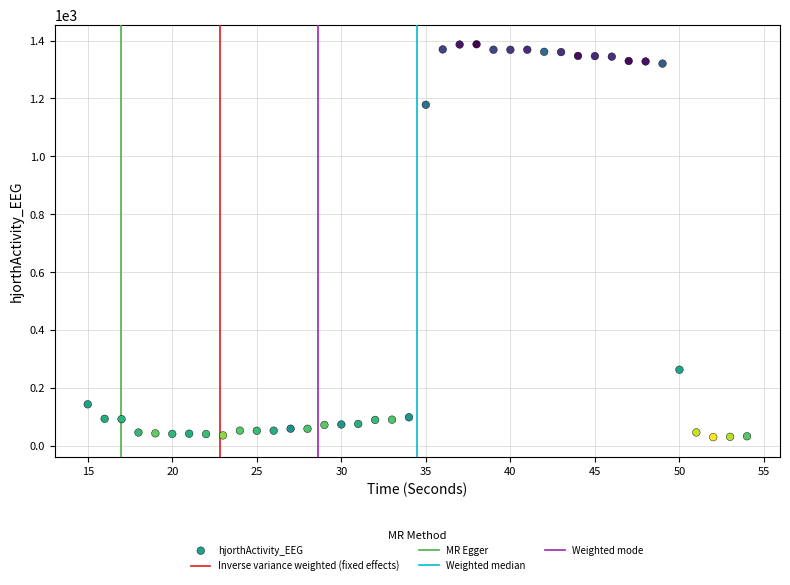

What is the range of X values (max minus min)?

39.0